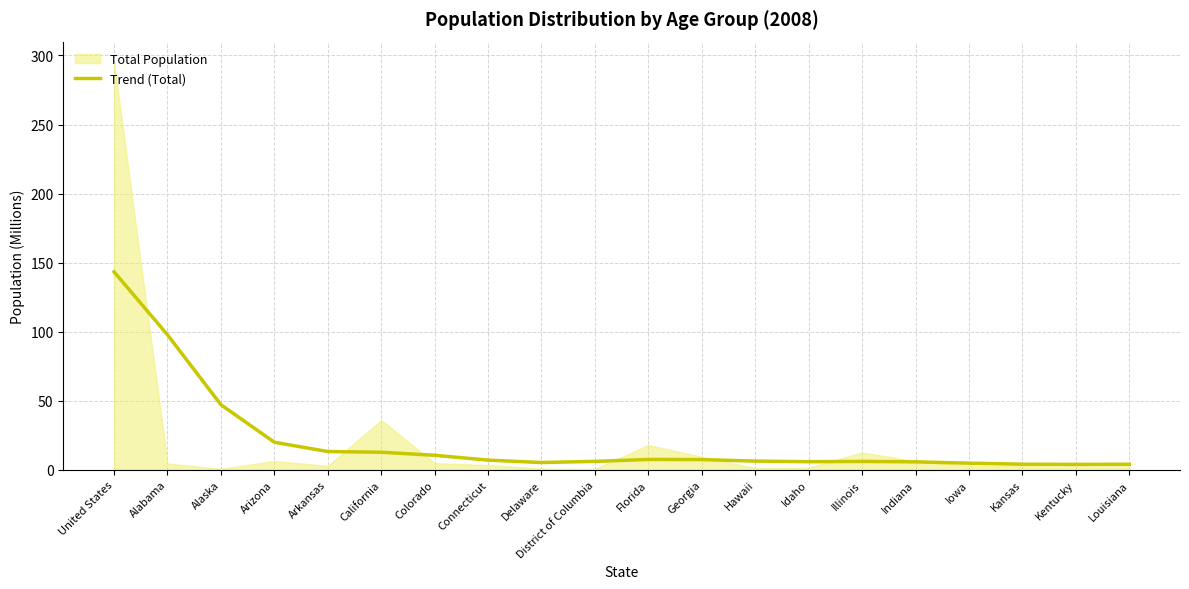

Reading right to left, list all the values displayed in this chart.

Louisiana=4.0	Kentucky=3.9	Kansas=4.0	Iowa=4.8	Indiana=5.7	Illinois=6.0	Idaho=5.8	Hawaii=6.2	Georgia=7.4	Florida=7.4	District of Columbia=6.0	Delaware=5.2	Connecticut=7.0	Colorado=10.5	California=12.7	Arkansas=13.2	Arizona=19.9	Alaska=47.1	Alabama=97.8	United States=143.3